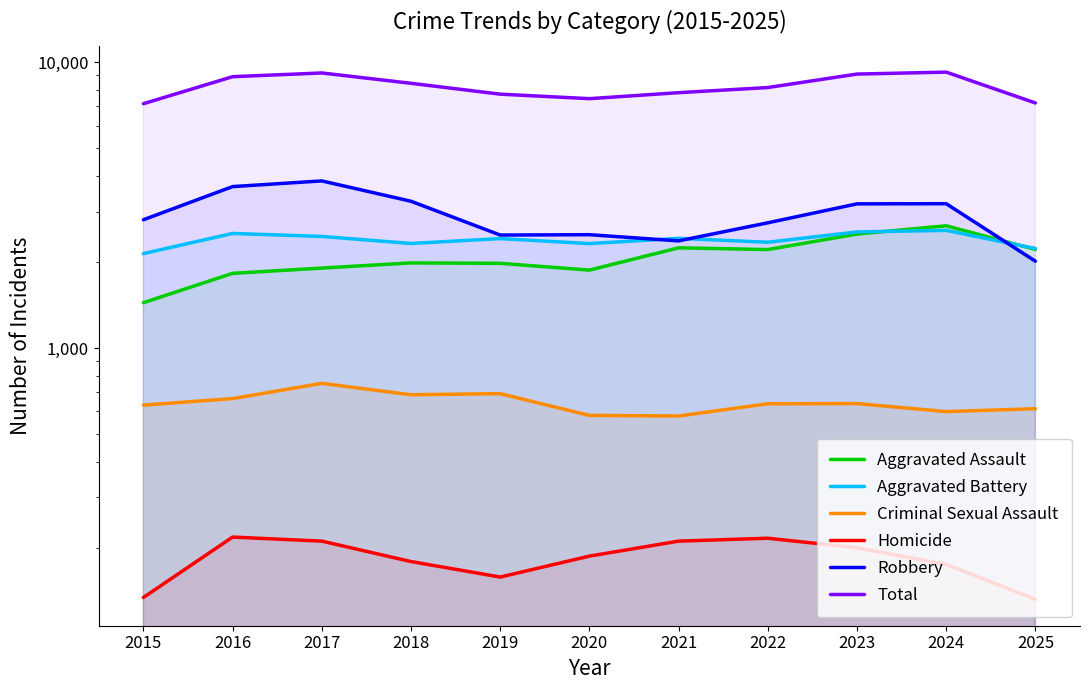

What is the value of the Robbery point at the 5th from the left?

2483